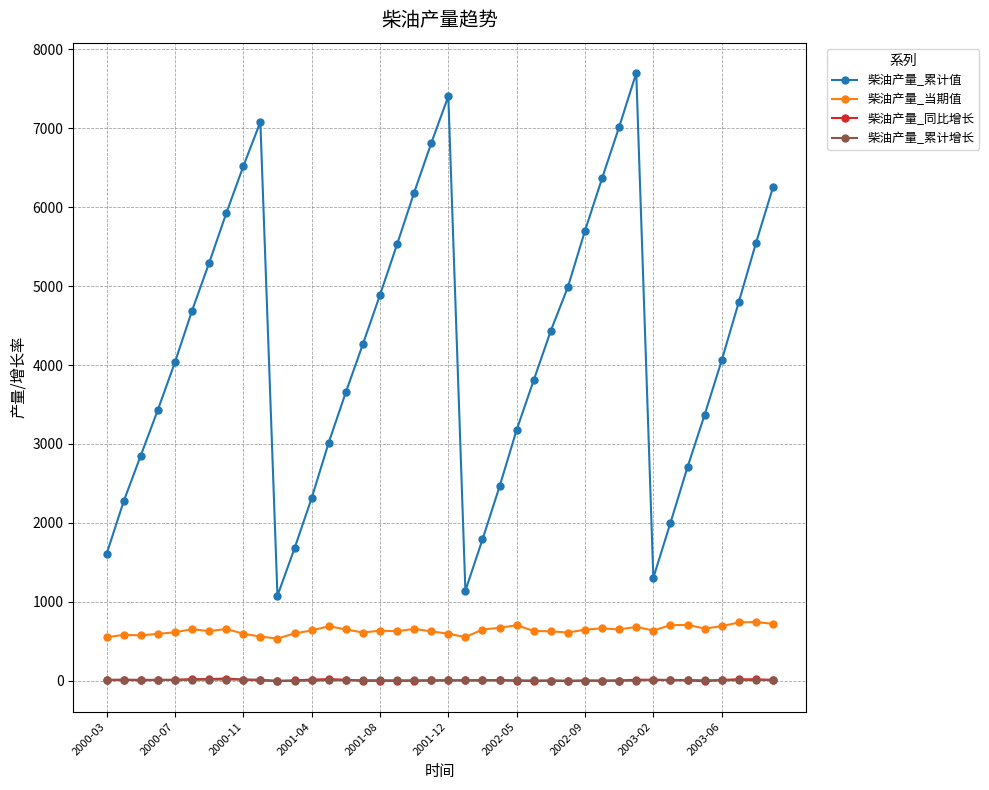

Which series has the largest total across all categories?

柴油产量_累计值